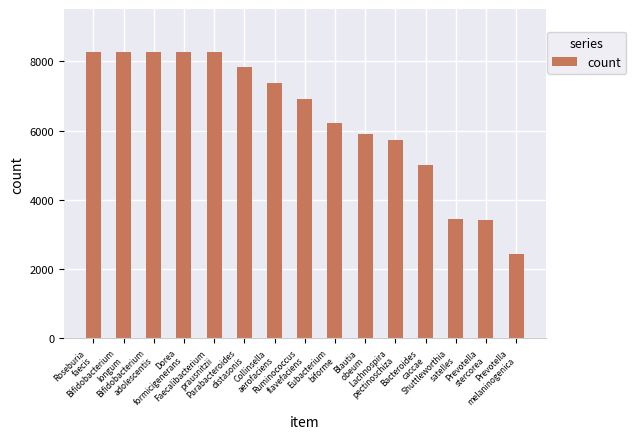

What is the greatest value displayed?

8272